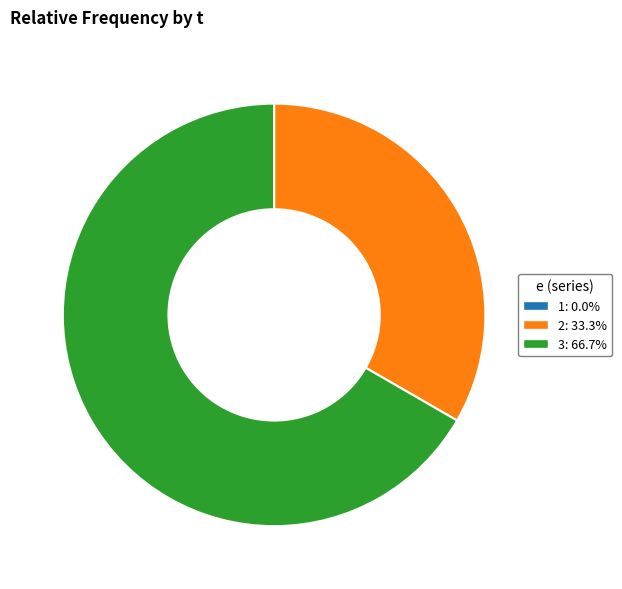

Does any single category account for the majority?

Yes